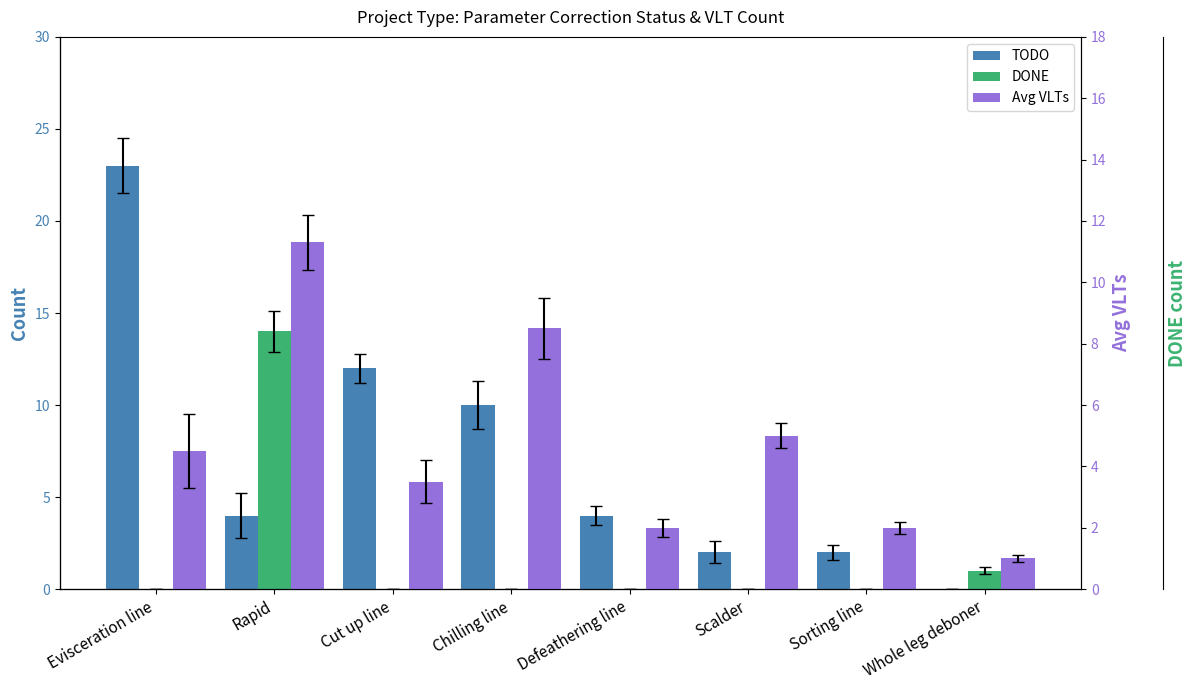

Is the value of Avg VLTs at Sorting line greater than the value of TODO at Sorting line?

No